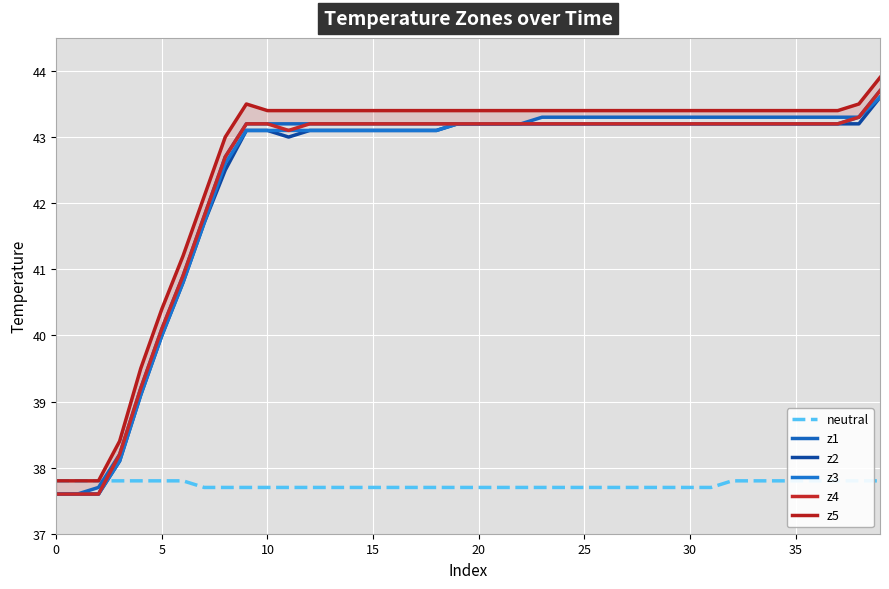

How many intersections are there between z1 and neutral?

1